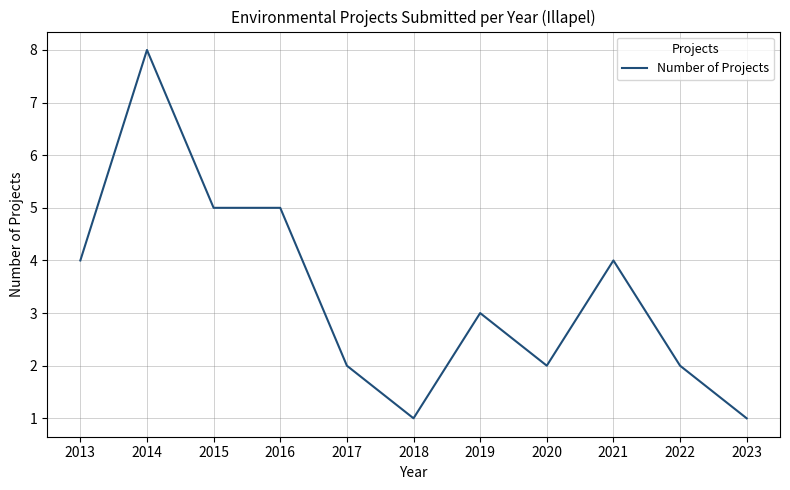

What is the approximate value at 2014?

8